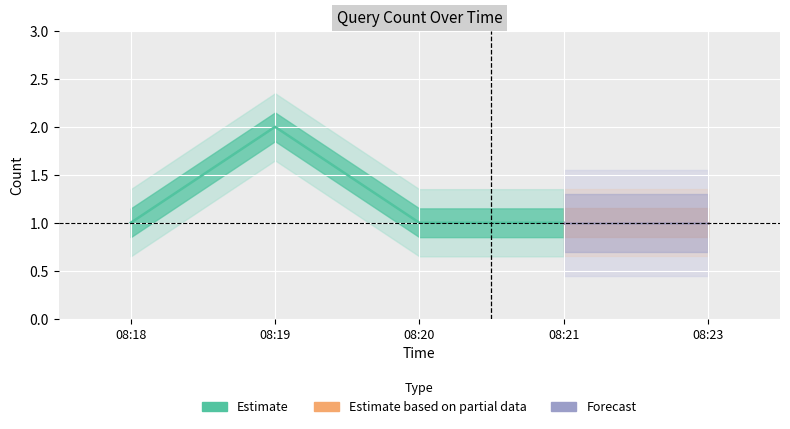

Is it true that Forecast equals 1 at 2019-03-28 08:23:00?

True